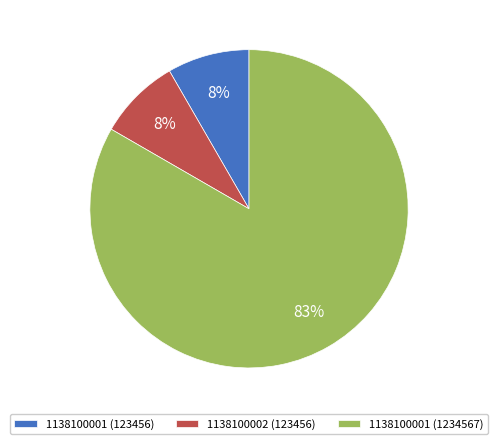

To the nearest percent, what is the average slice percentage?

33%